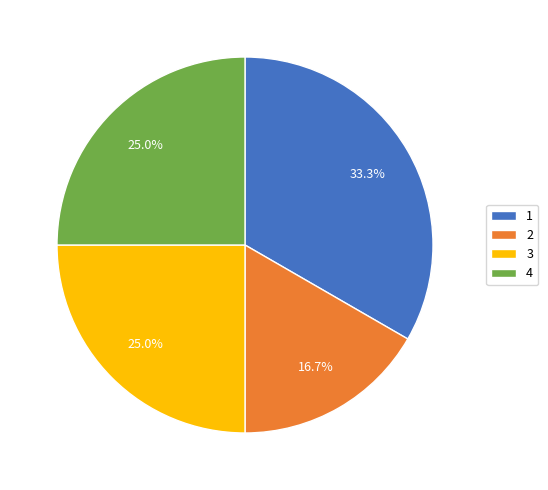

Does 1 represent more than half of the total?

No